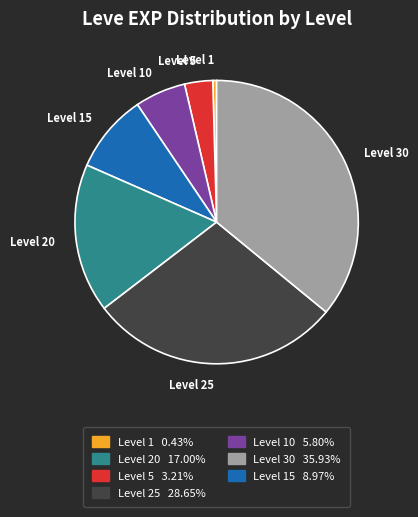

Is there any slice that represents more than half of the pie?

No